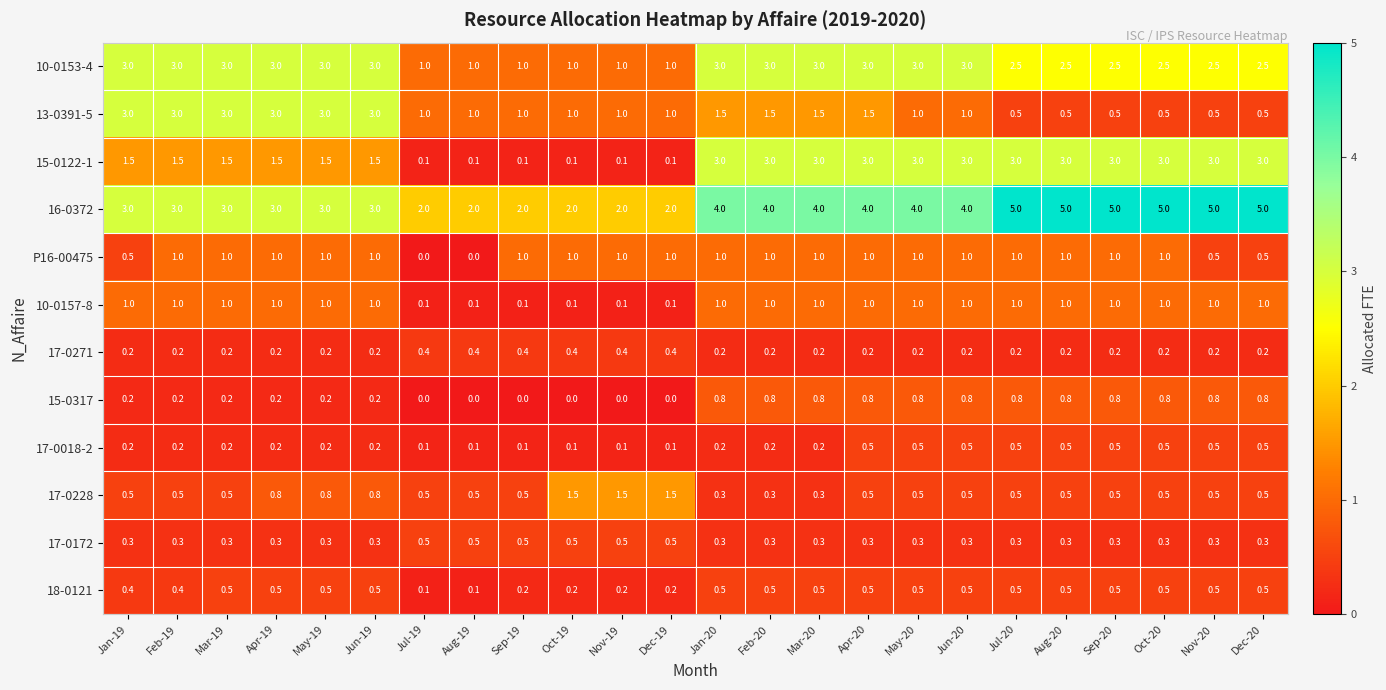

Is it true that 17-0228 equals 0.5 at Sep-19?

True